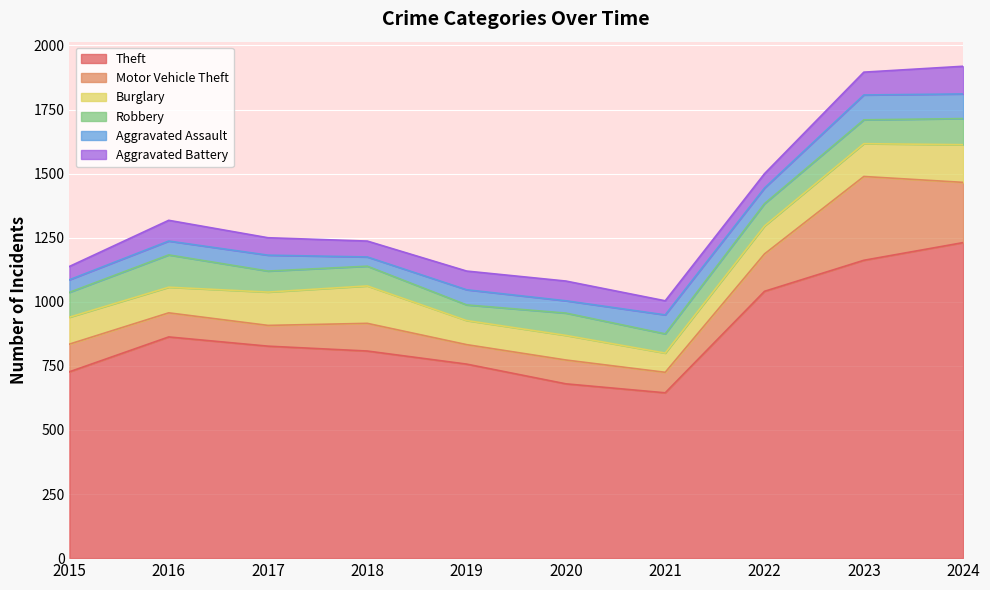

Reading left to right, transcribe all the data shown in this chart.

Theft: 727	863	827	808	757	680	645	1041	1162	1231
Motor Vehicle Theft: 108	94	81	108	76	93	80	146	327	235
Burglary: 105	100	130	146	94	96	75	109	128	147
Robbery: 97	126	82	77	61	87	75	87	93	102
Aggravated Assault: 49	54	62	36	59	48	74	61	97	96
Aggravated Battery: 52	81	68	62	73	77	55	56	89	108